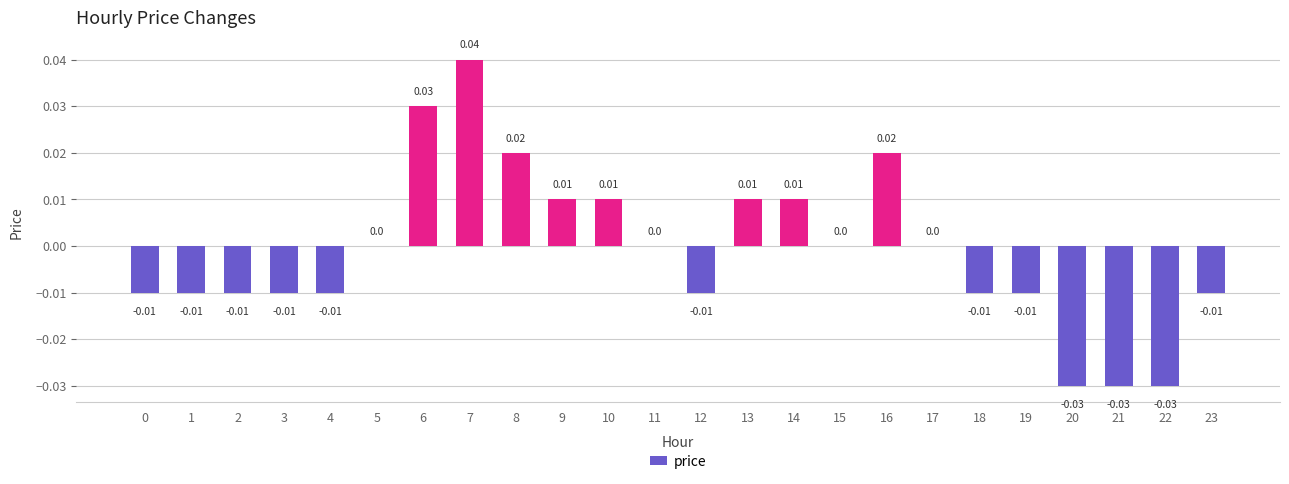

Which has a higher value, 20 or 12?

12